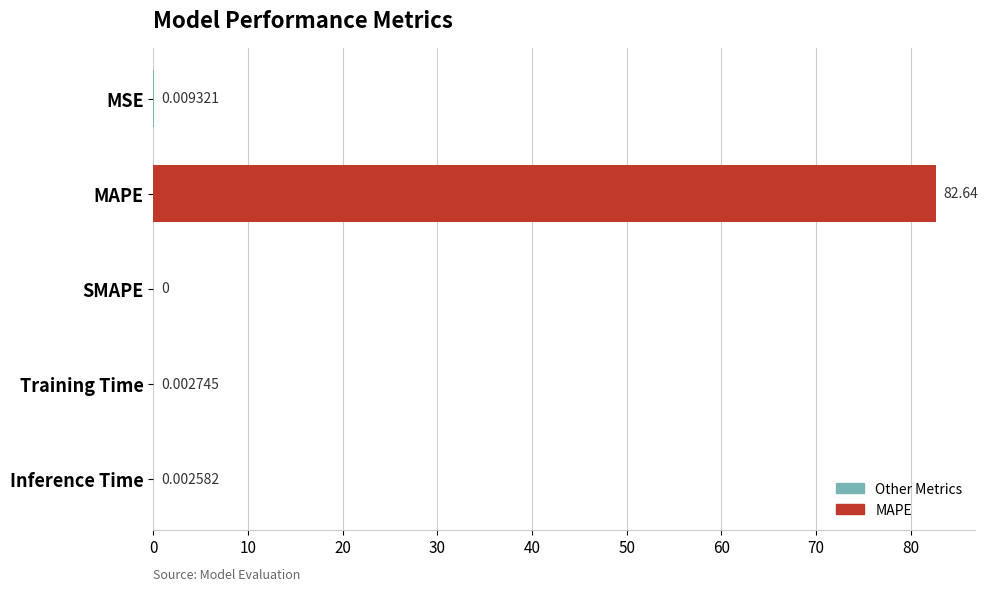

Which category has the highest value across all series?

MAPE